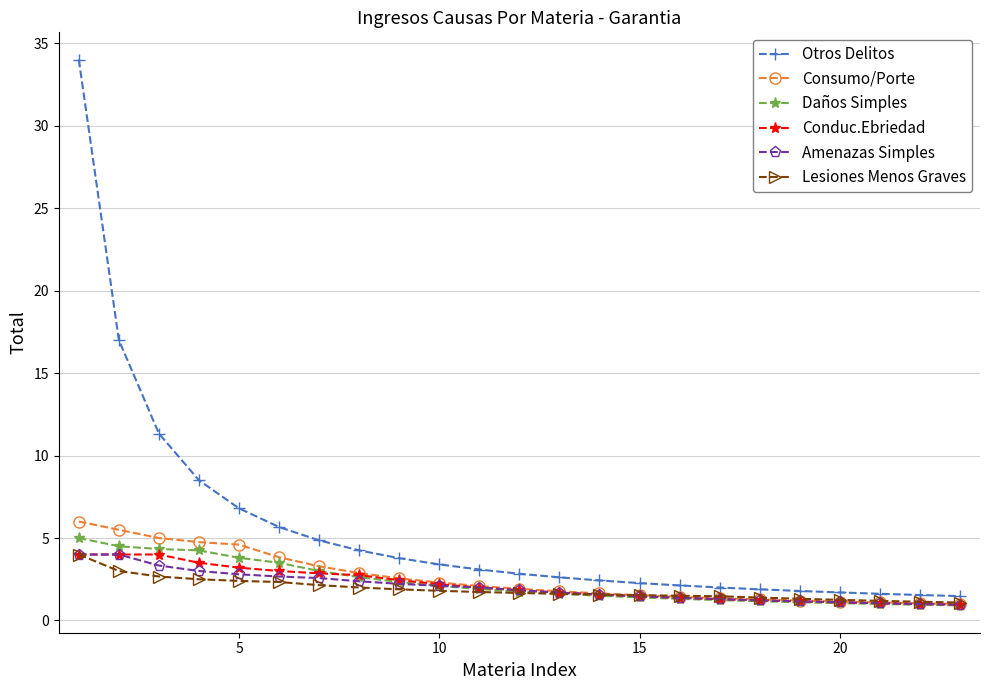

Which series has the widest spread of values?

Otros Delitos